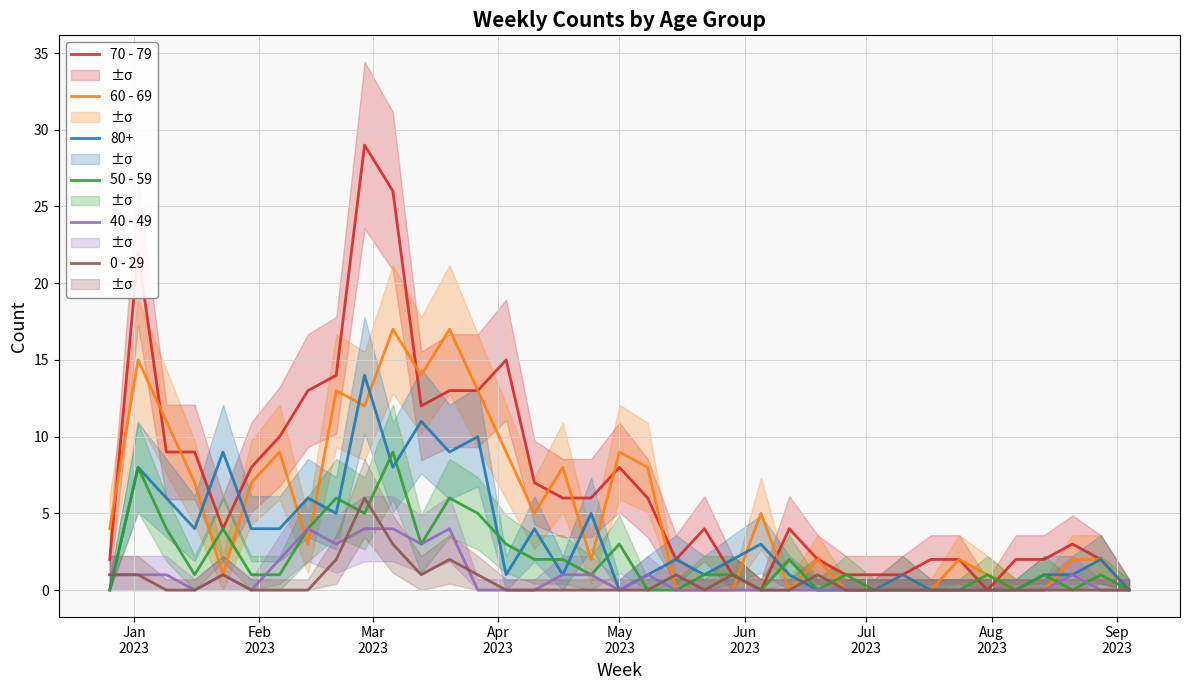

How many interior local valleys does the 40 - 49 series have?

5